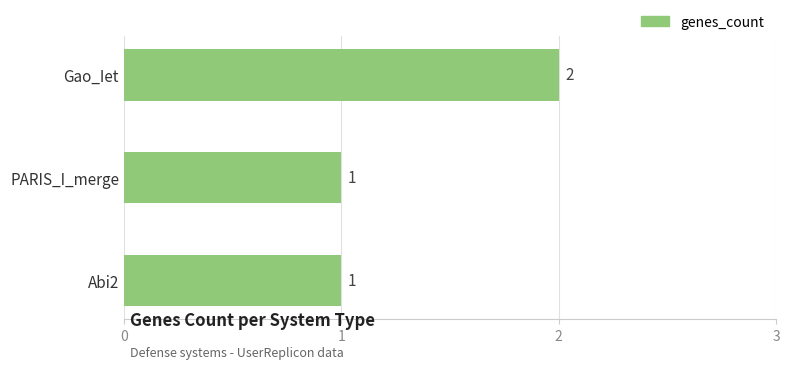

Reading bottom to top, extract all data points from this chart.

Abi2=1	PARIS_I_merge=1	Gao_Iet=2